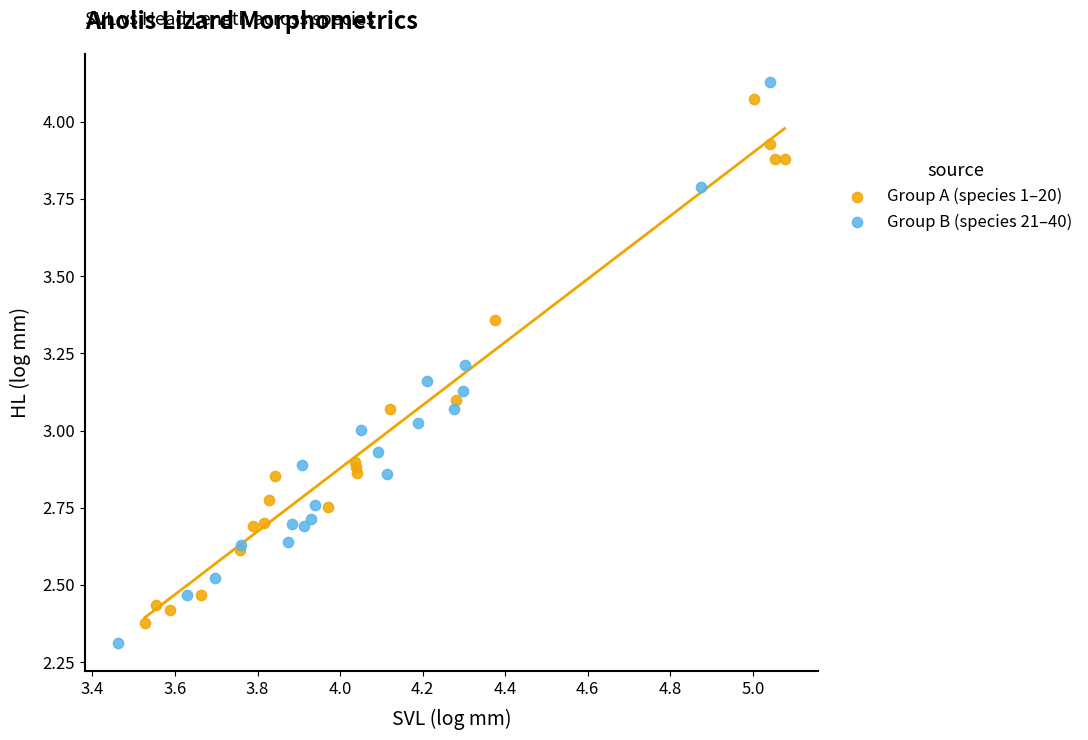

Which series has the largest Y range (max minus min)?

Group B (species 21–40)